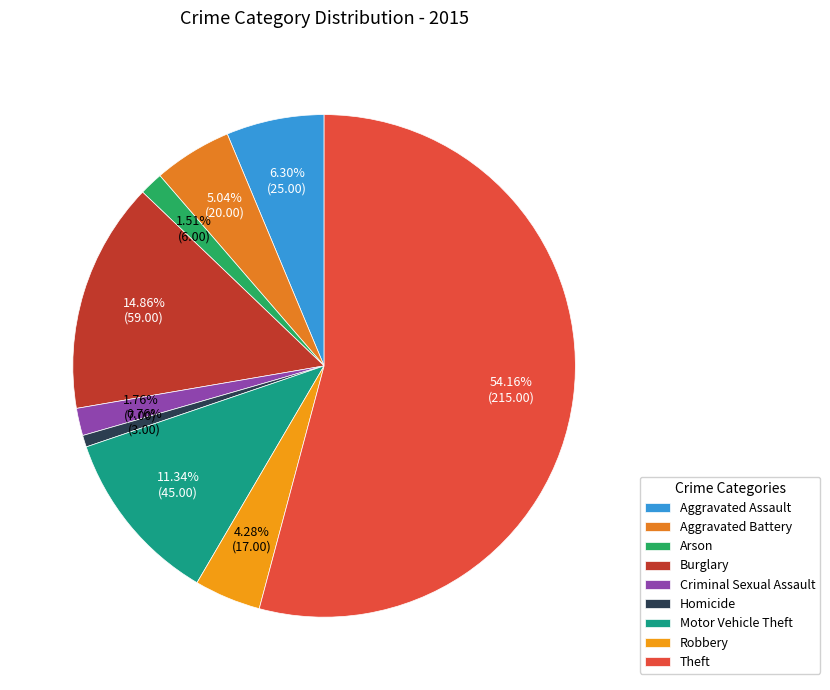

Rank the categories by value from lowest to highest.

Homicide, Arson, Criminal Sexual Assault, Robbery, Aggravated Battery, Aggravated Assault, Motor Vehicle Theft, Burglary, Theft